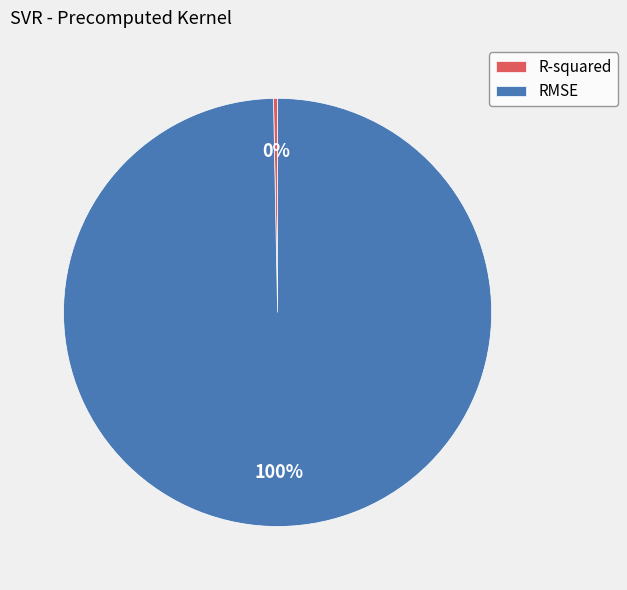

The RMSE slice represents 100% of the pie. True or false?

True